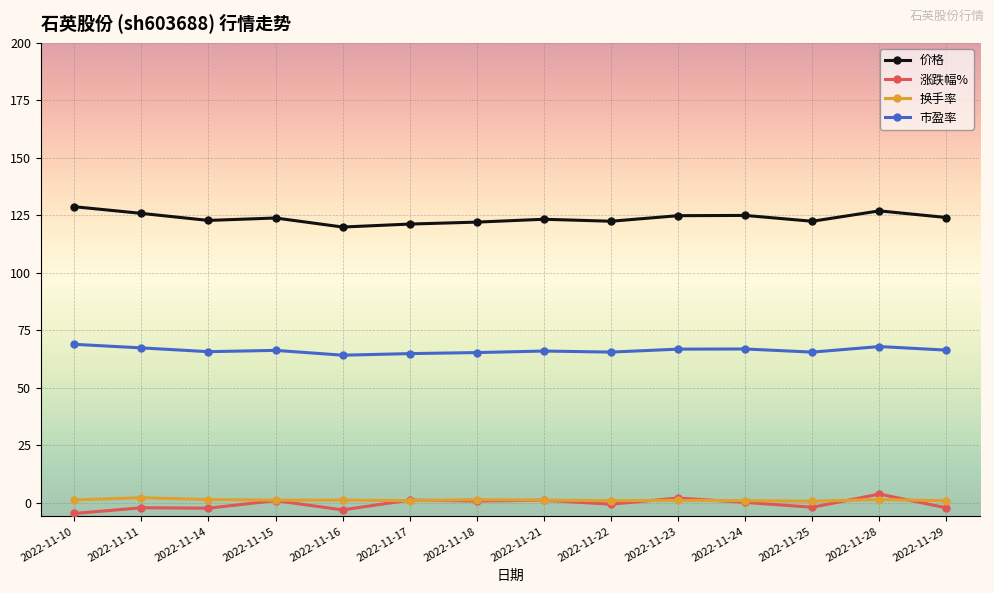

What are all the series names shown in the legend?

价格, 涨跌幅%, 换手率, 市盈率